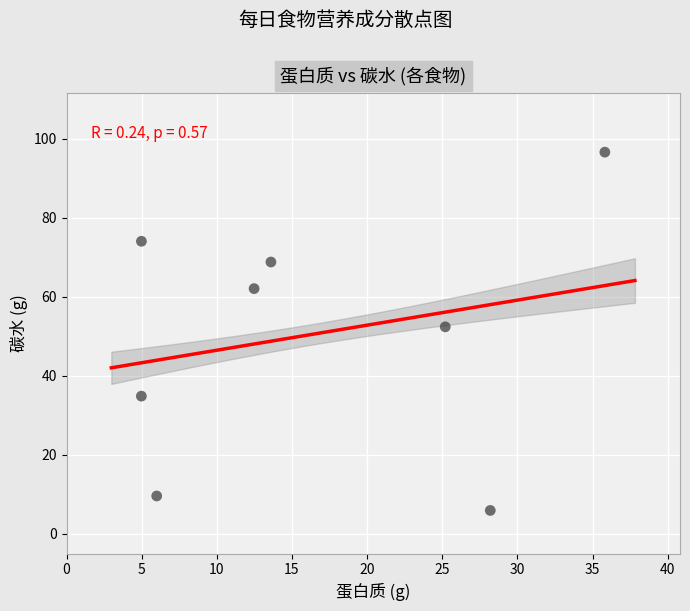

What is the range of Y values (max minus min)?

90.7